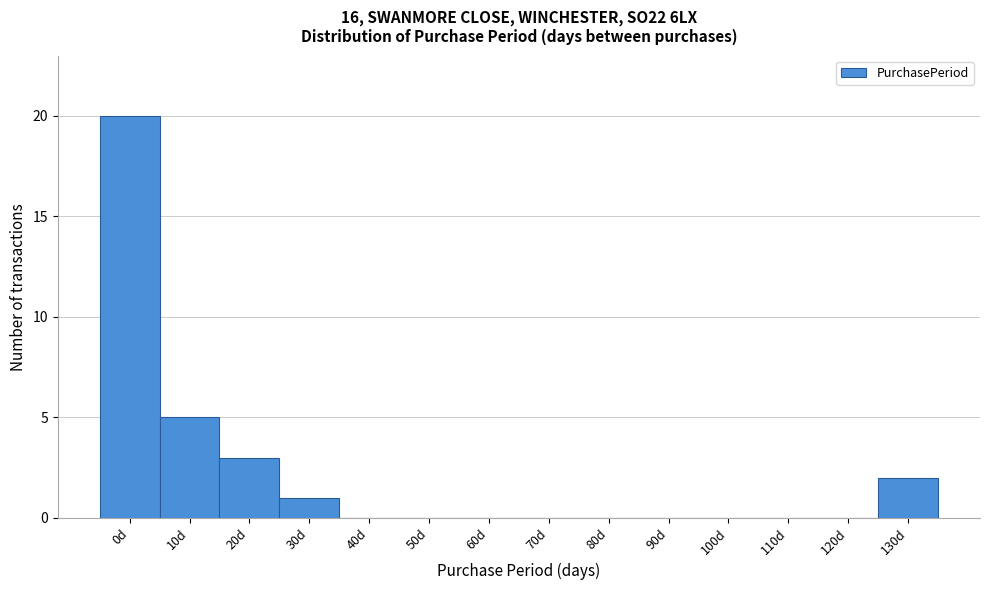

Reading left to right, what are all the values shown in this chart?

0d=20	10d=5	20d=3	30d=1	40d=0	50d=0	60d=0	70d=0	80d=0	90d=0	100d=0	110d=0	120d=0	130d=2